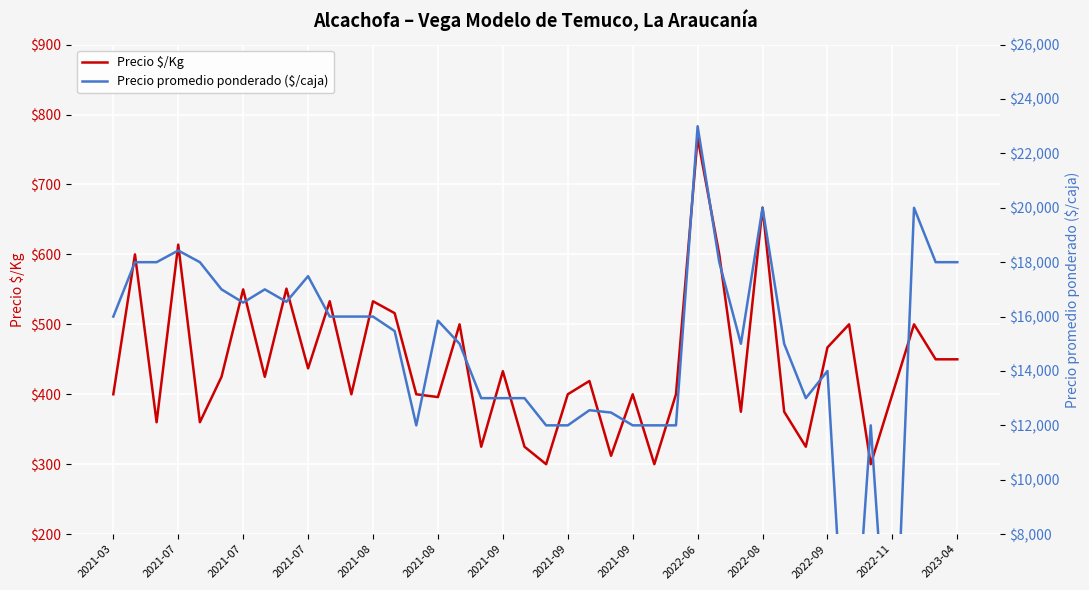

In Precio promedio ponderado ($/caja), how many points are higher than both neighbors (excluding endpoints)?

10